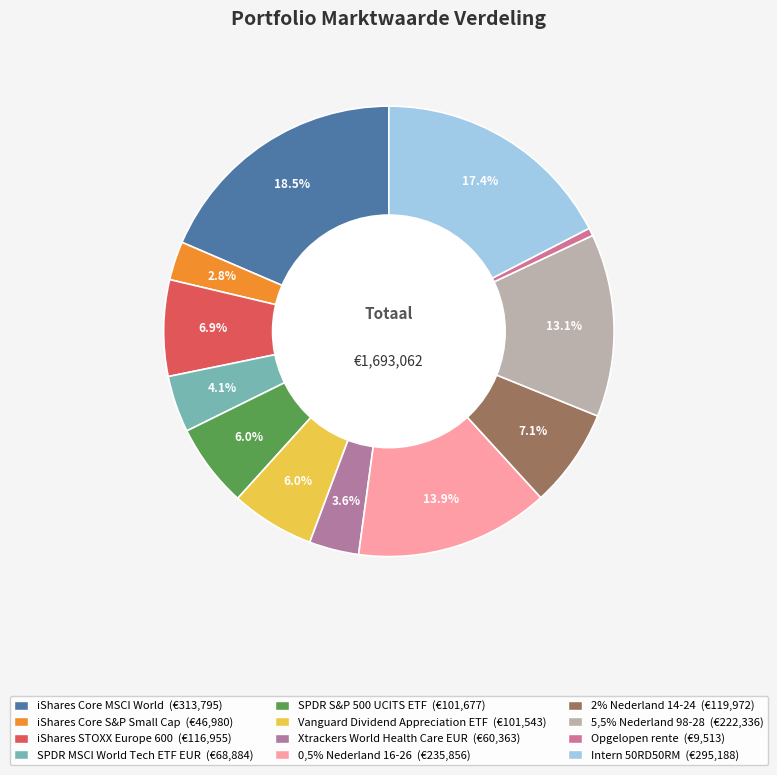

To the nearest percent, what percentage of the pie is SPDR MSCI World Tech ETF EUR?

4%